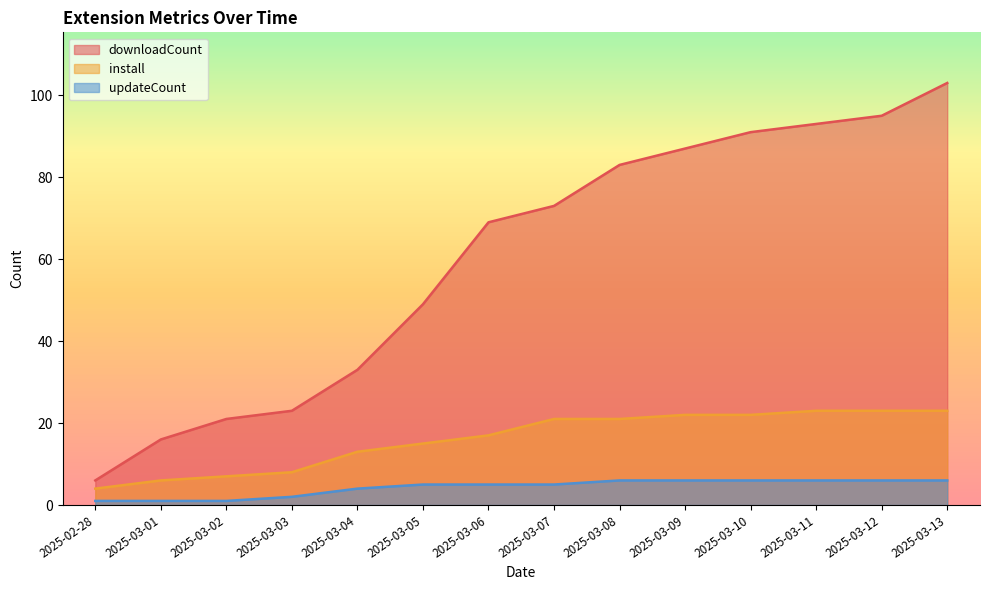

Does the chart display data point markers on the line(s)?

No